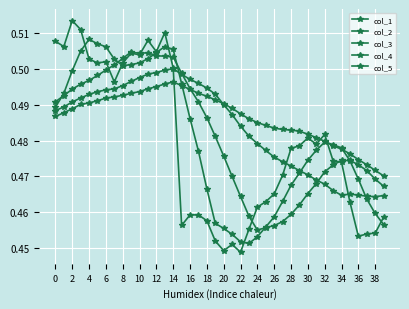

Is this an area chart (filled region under the line)?

No